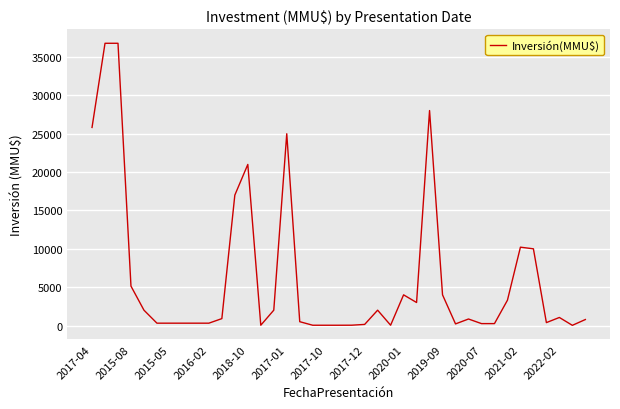

What is the greatest value displayed?

36794